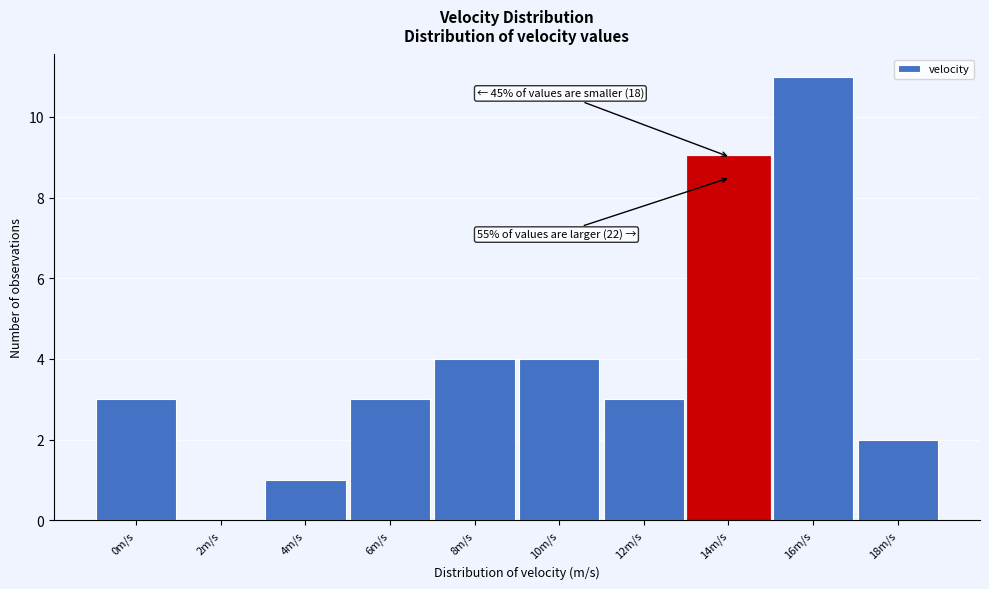

Reading left to right, extract all data points from this chart.

0m/s=3	2m/s=0	4m/s=1	6m/s=3	8m/s=4	10m/s=4	12m/s=3	14m/s=9	16m/s=11	18m/s=2